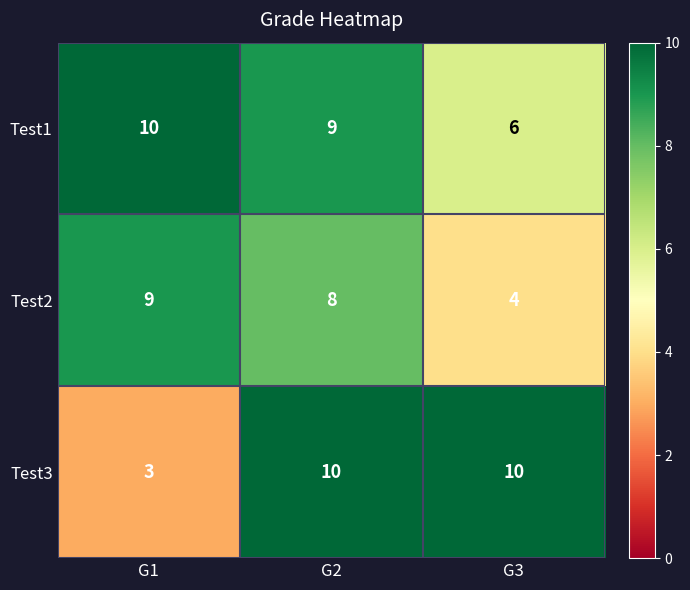

At which label does Test1 reach its minimum?

G3